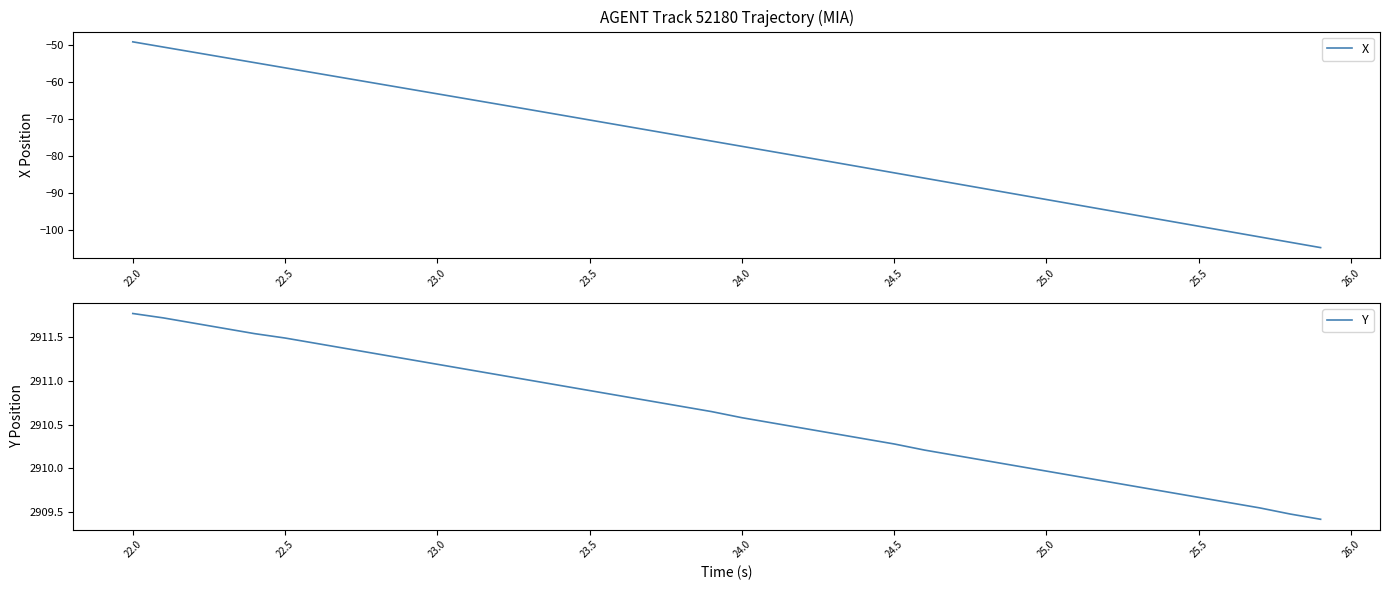

What is the highest value of the X series?

-49.2